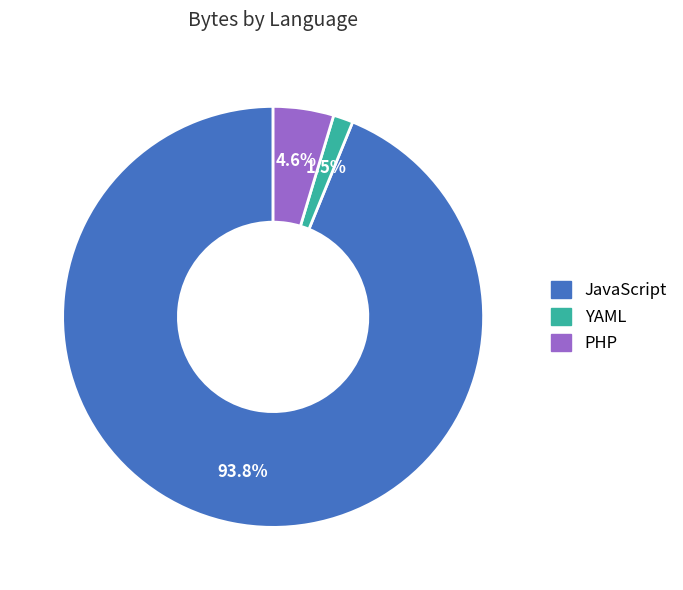

Is it true that YAML is 11% of the pie?

False